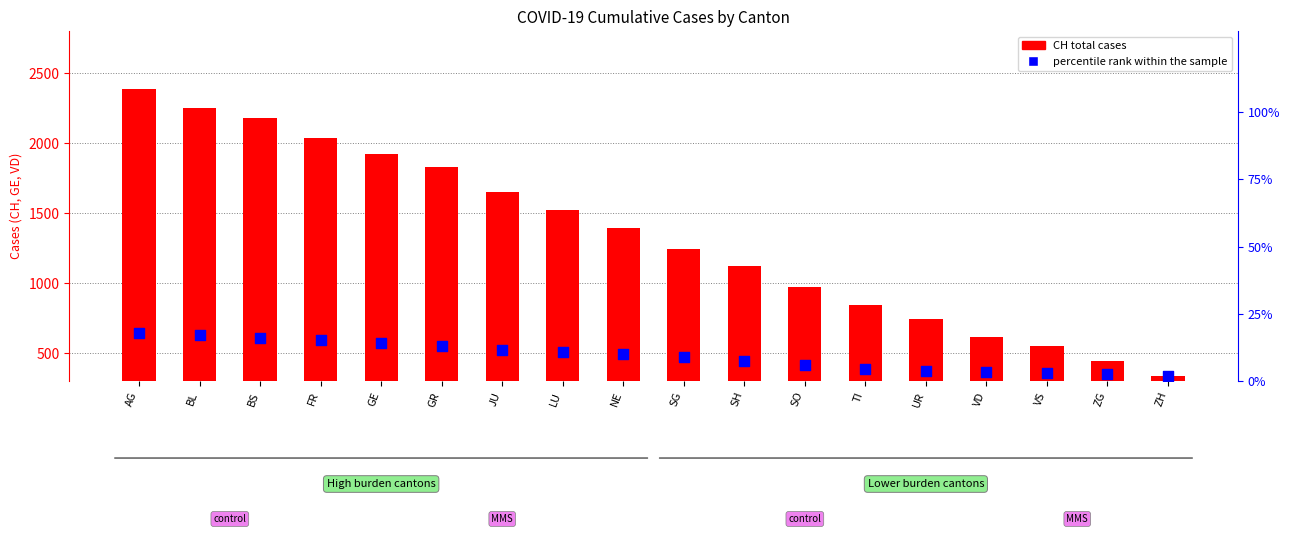

Which series reaches the maximum Y coordinate?

CH (total)